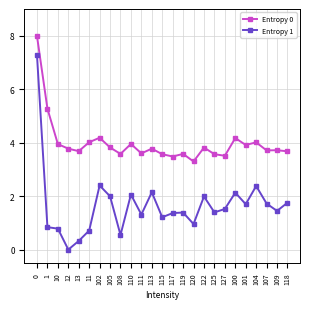

Rank the series by their average value, from highest to lowest.

Entropy 0, Entropy 1